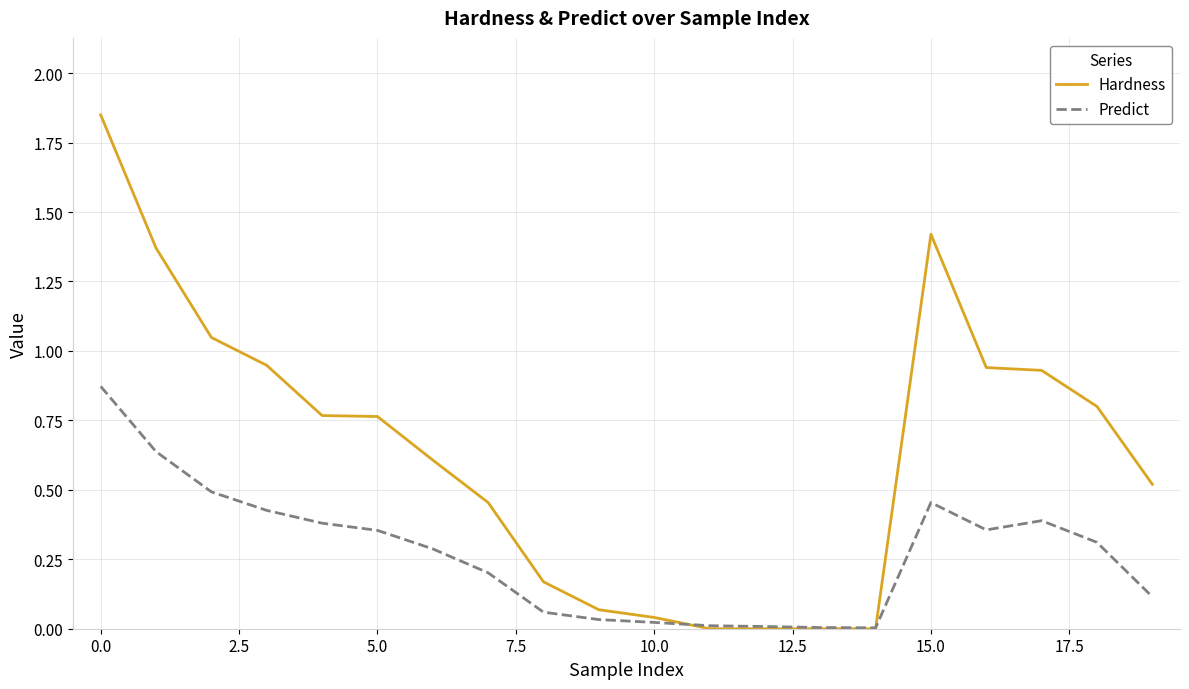

List the series in order of their peak value, lowest first.

Predict, Hardness